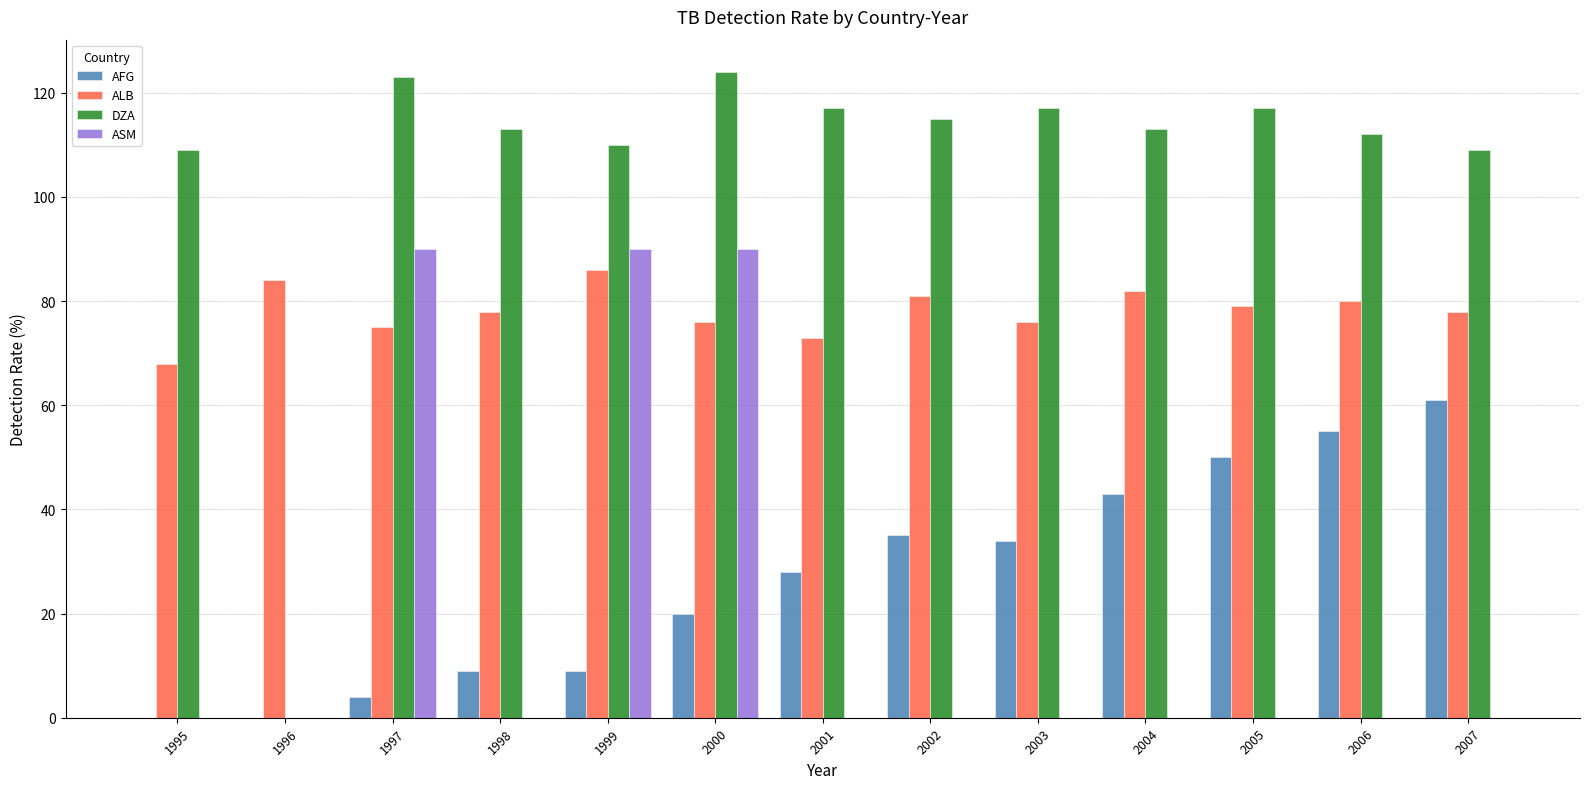

Read the ALB value at 1995, to the nearest 10.

70